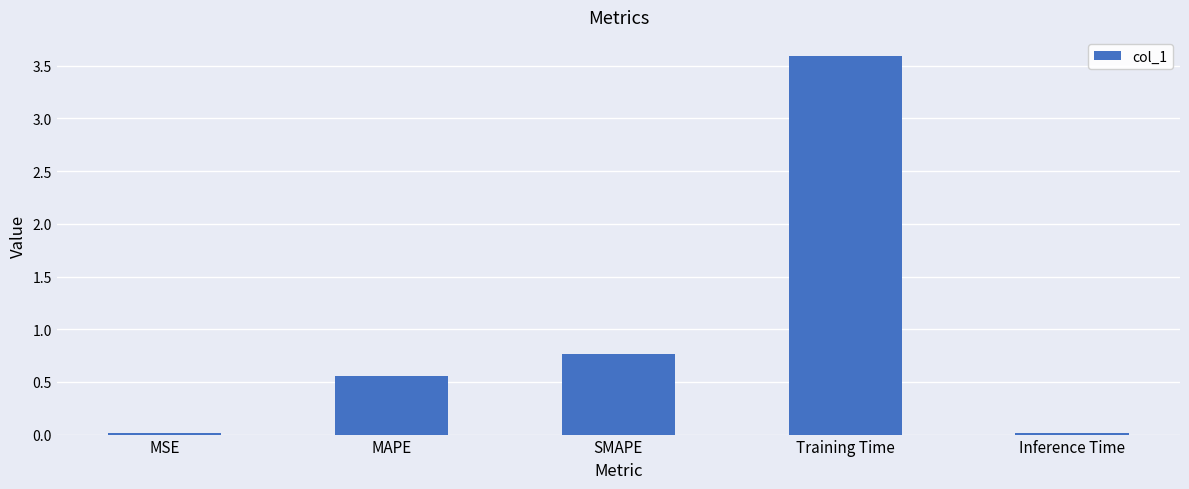

What is the maximum value shown in the chart?

3.6